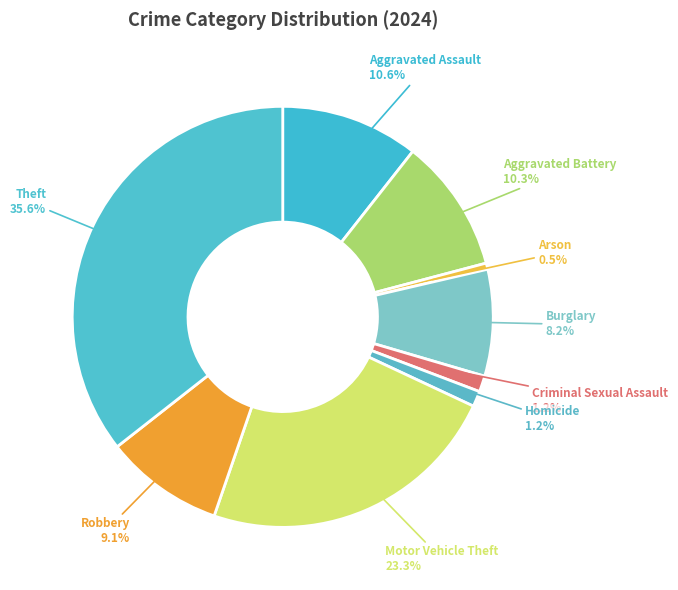

To the nearest percent, what is the average slice percentage?

11%